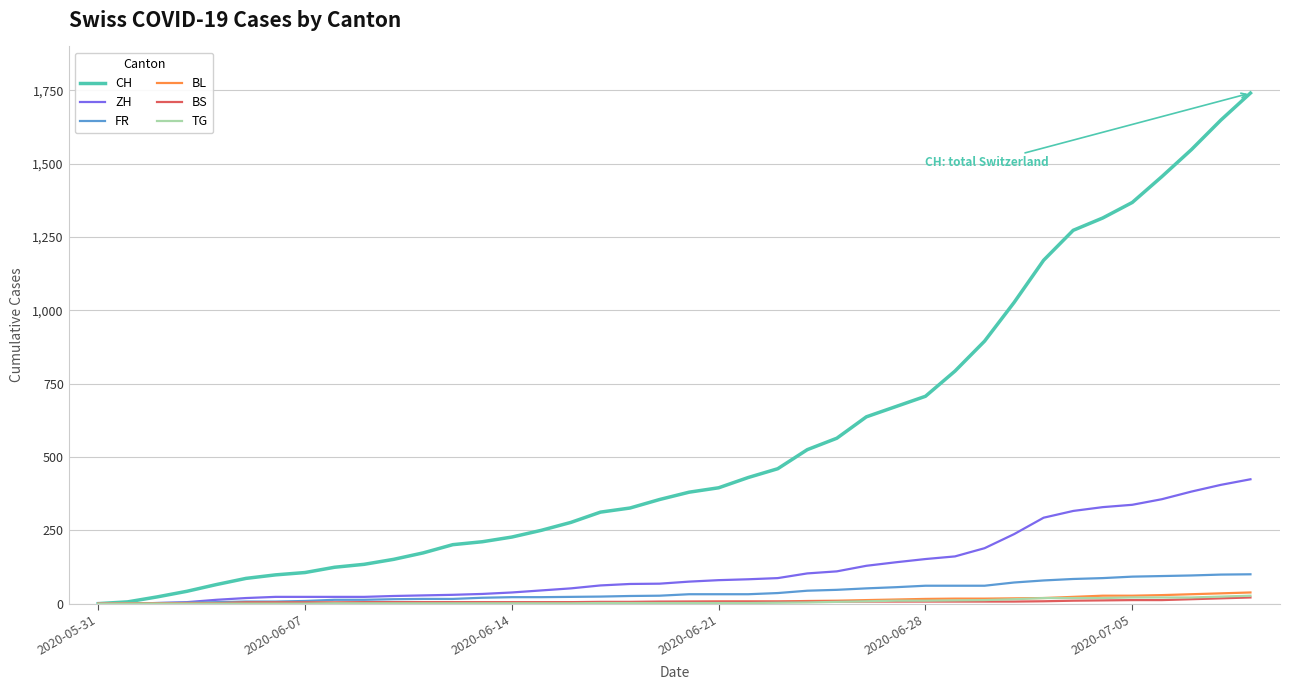

Which series has the widest spread of values?

CH